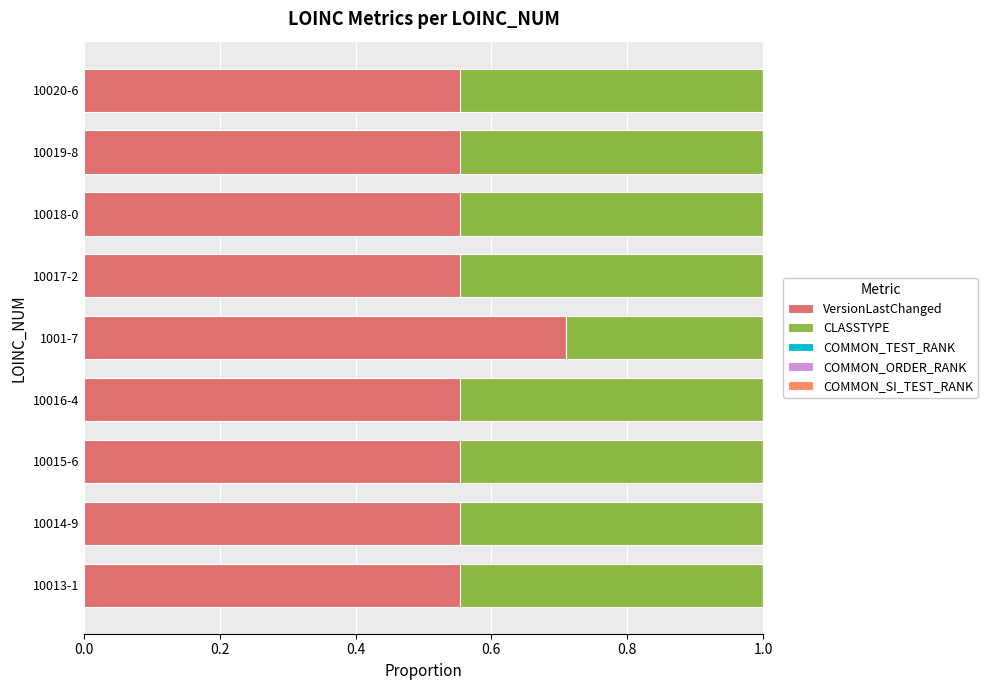

The VersionLastChanged series shows 0.2 at 10018-0. True or false?

False